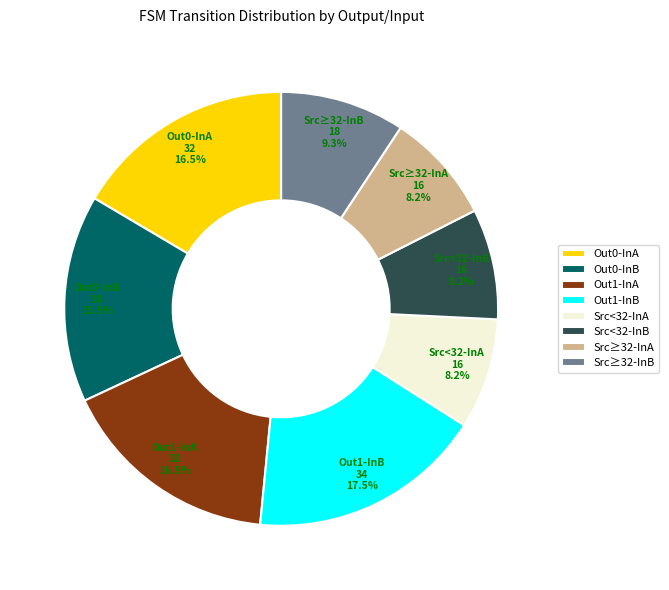

Do Src≥32-InB and Src<32-InA together represent more than half of the pie?

No